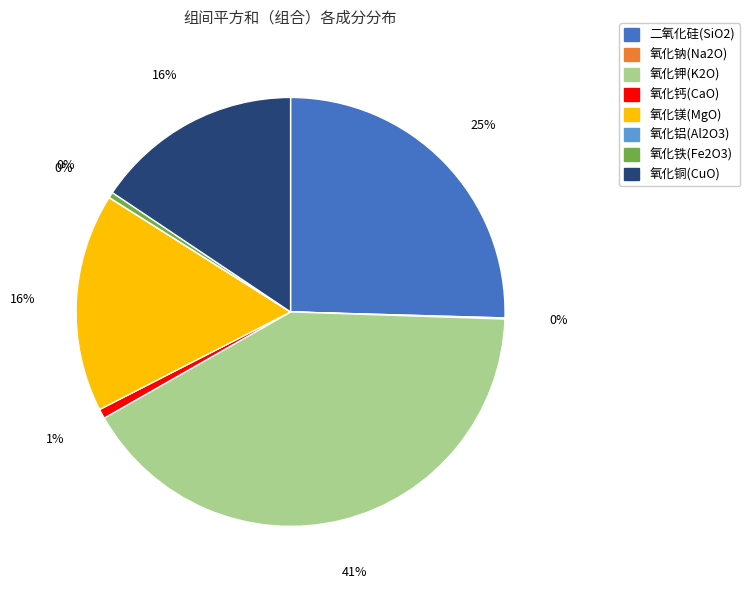

Is there a majority slice in this chart?

No